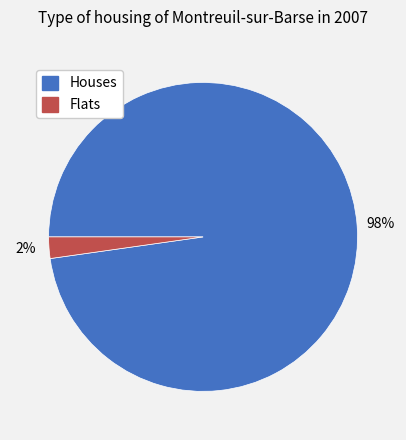

Count the number of slices in the pie.

2